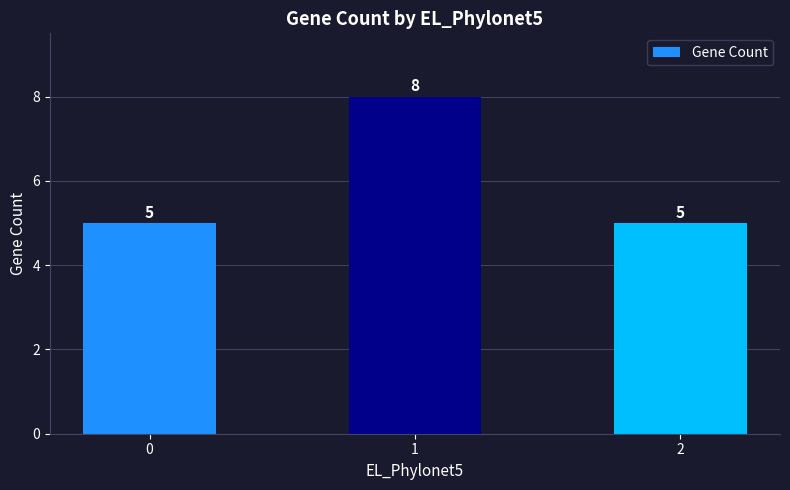

What is the difference between the maximum and minimum values?

3